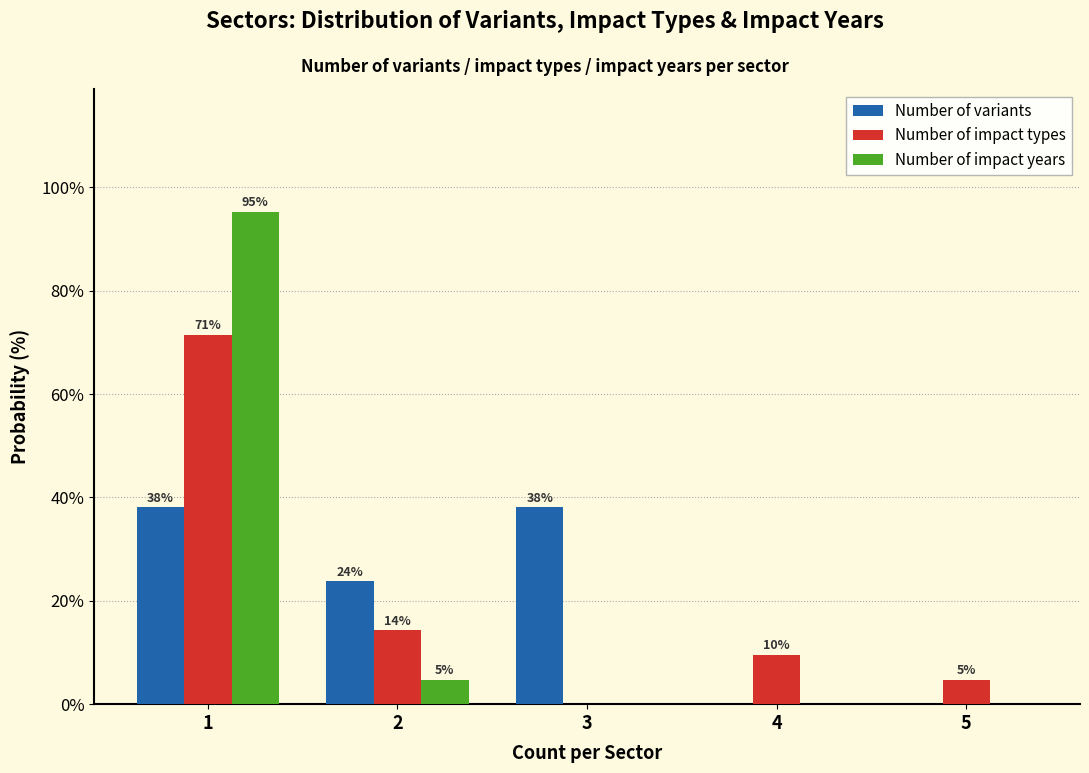

What are all the series names shown in the legend?

Number of variants, Number of impact types, Number of impact years